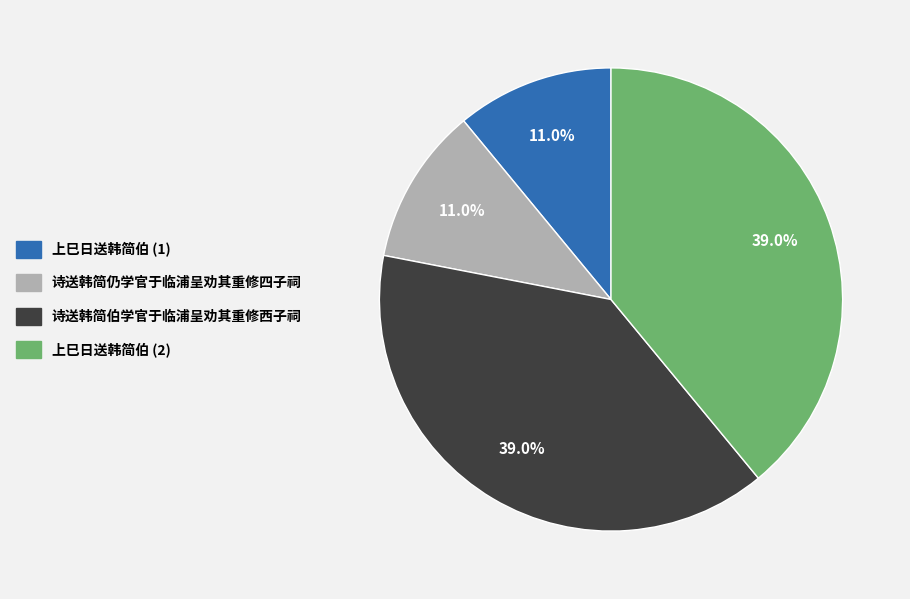

Is there any slice that represents more than half of the pie?

No